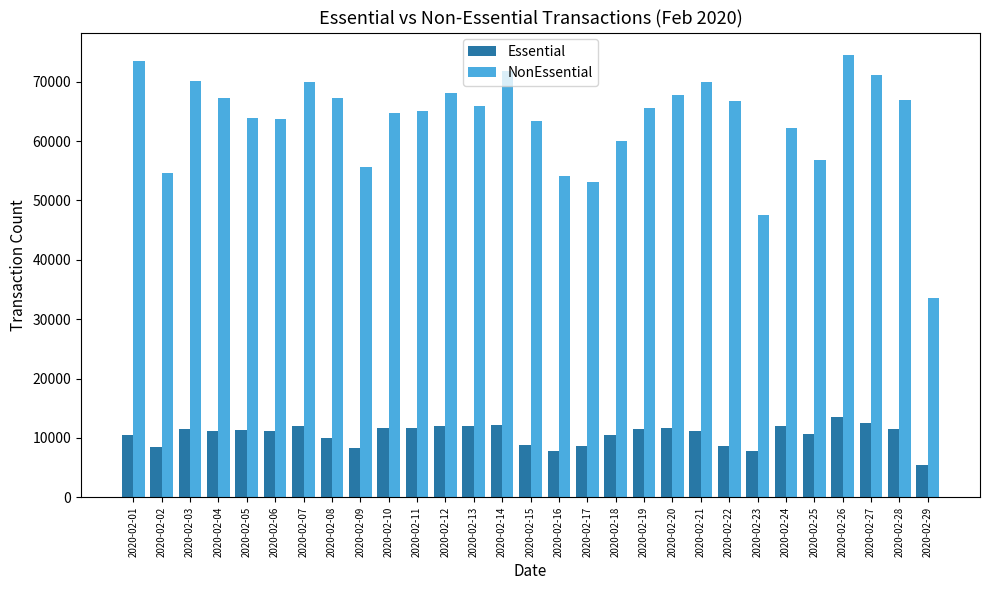

Which label corresponds to the smallest value in the chart?

2020-02-29